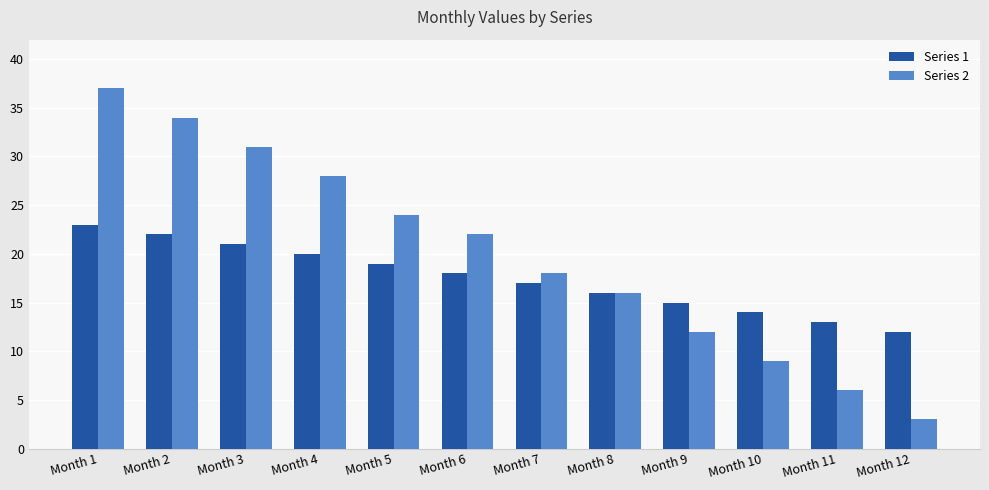

Which series has the largest range (max minus min)?

Series 2